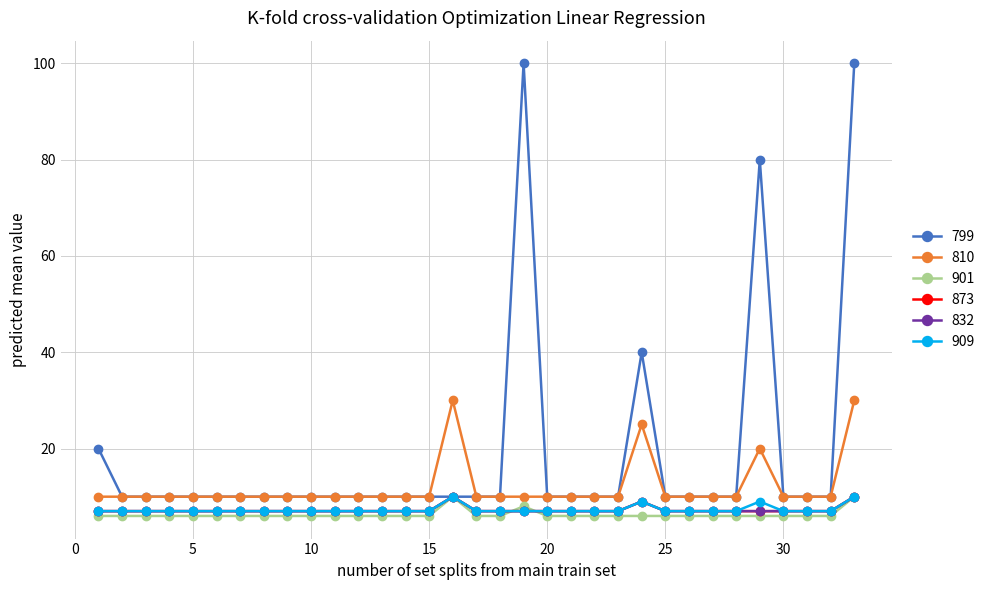

What is the value of the 799 point at the 29th from the left?

80